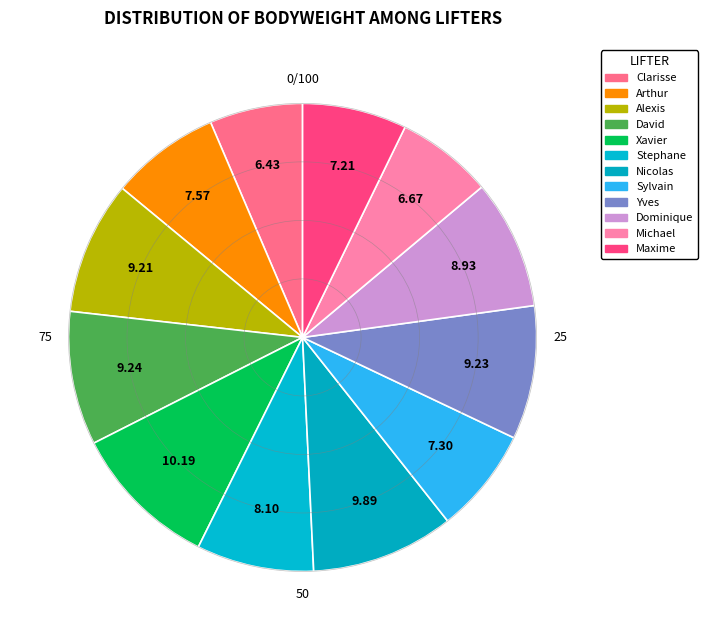

Count the number of slices in the pie.

12